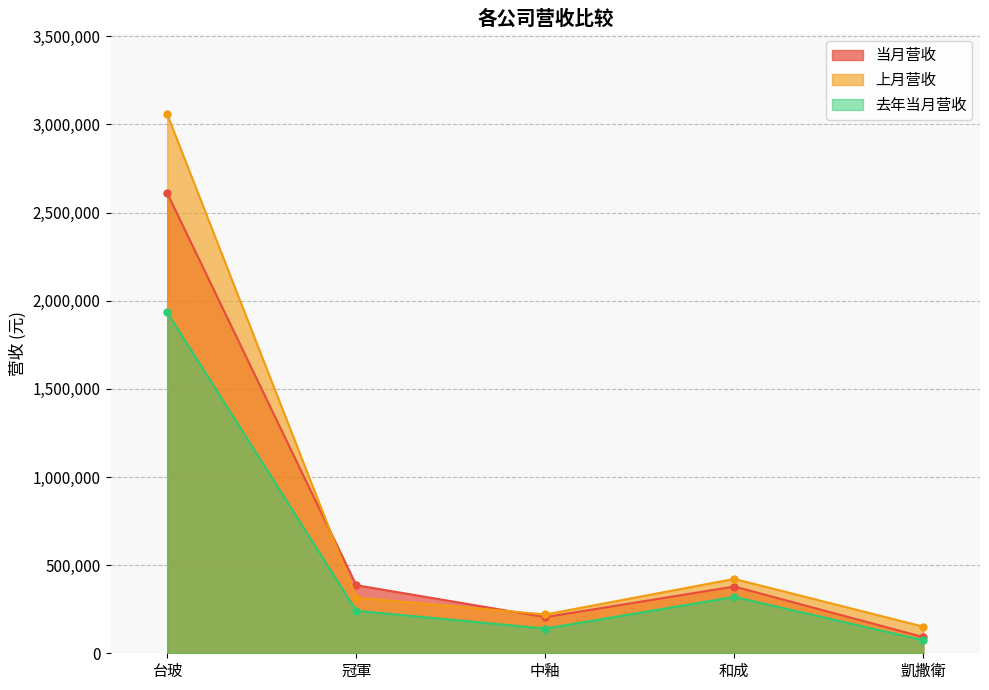

Between 中釉 and 冠軍, which is larger?

冠軍